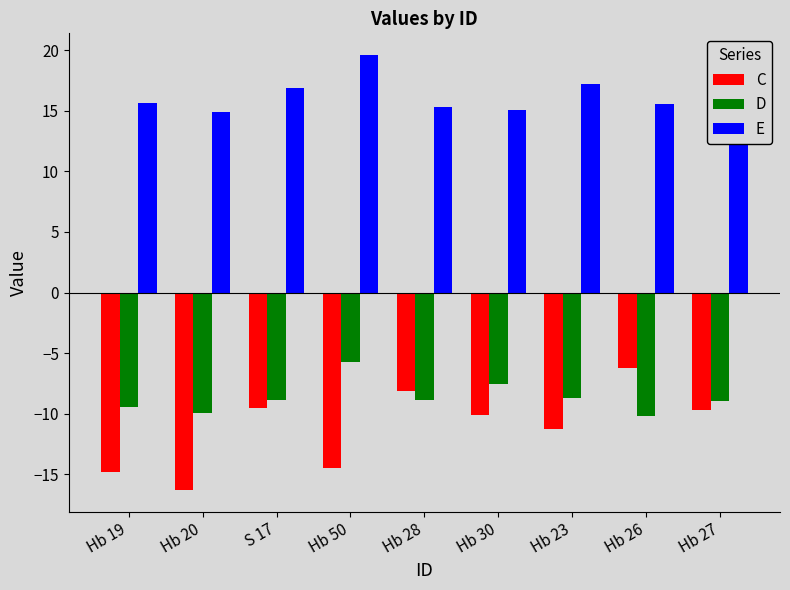

What is the sum of all C values?

-100.4